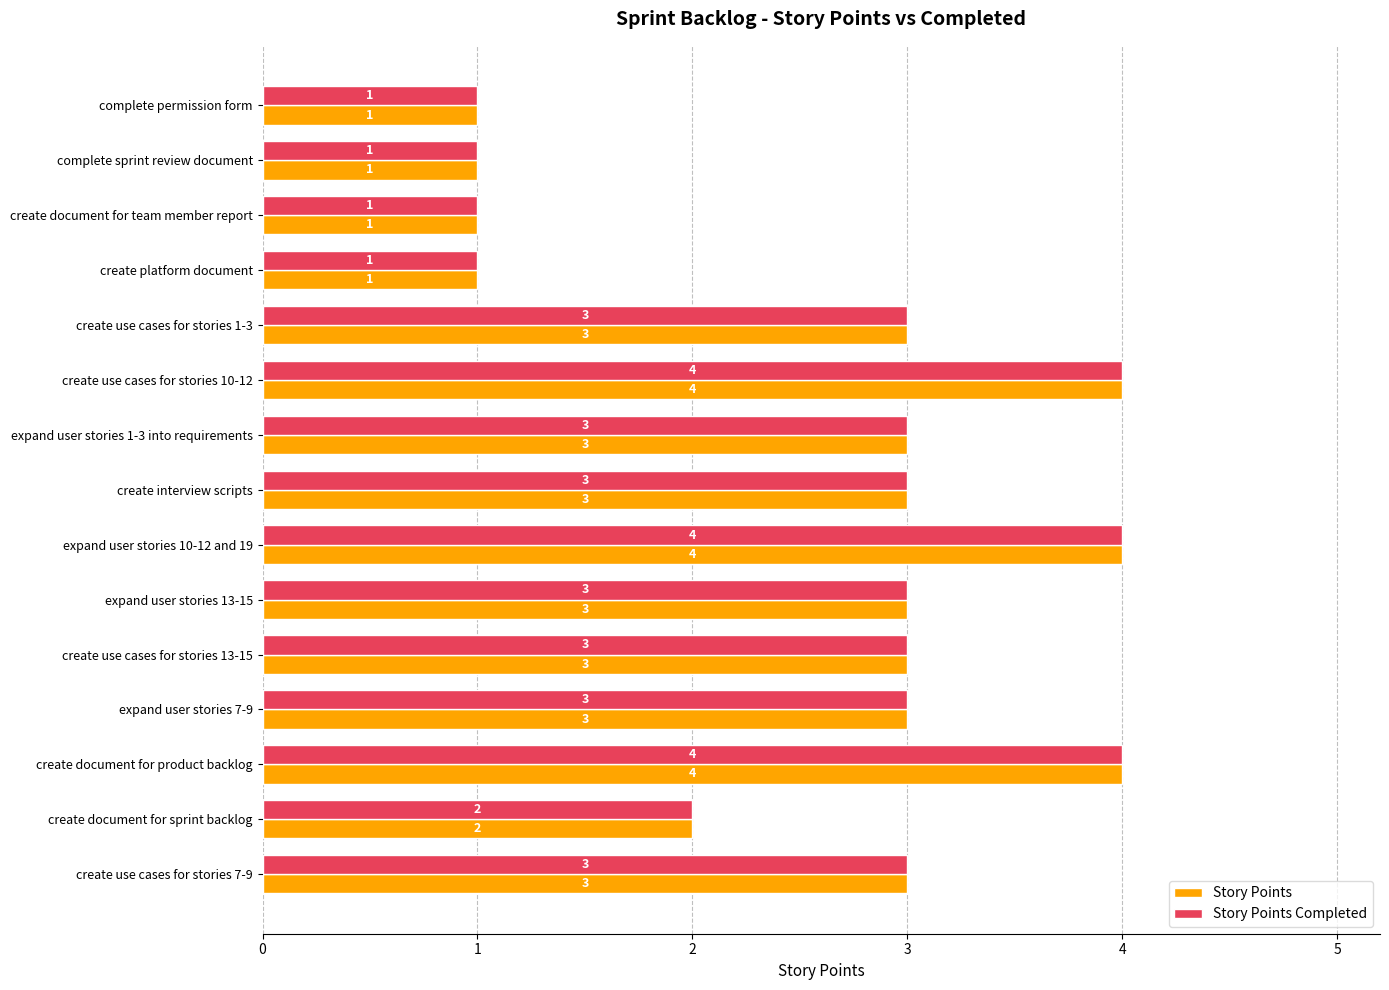

What is the highest value of the Story Points Completed series?

4